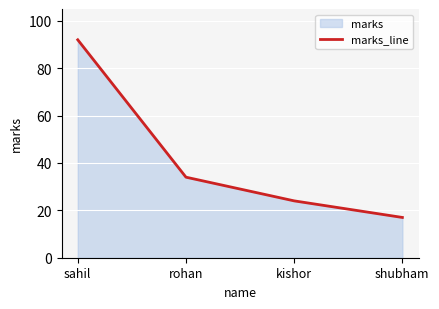

How many lines are shown in the chart?

1